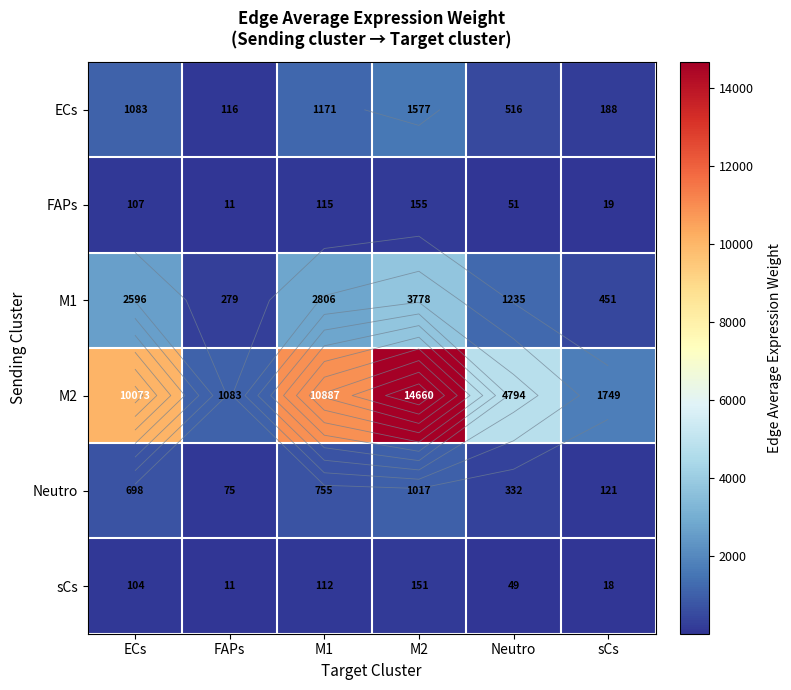

At which label is sCs closest to 81?

ECs